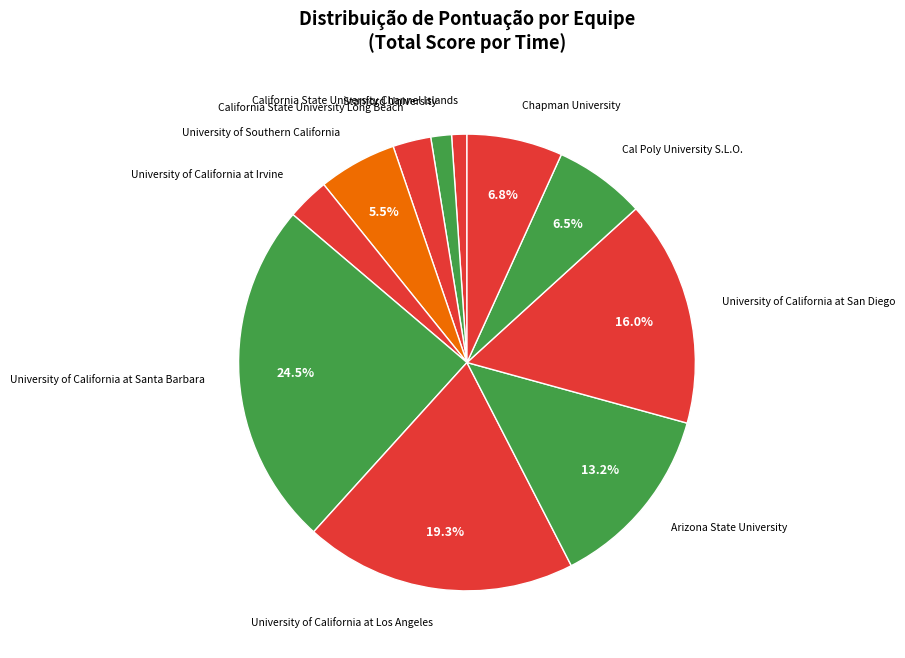

Combined, do Arizona State University and University of California at San Diego account for over 50%?

No